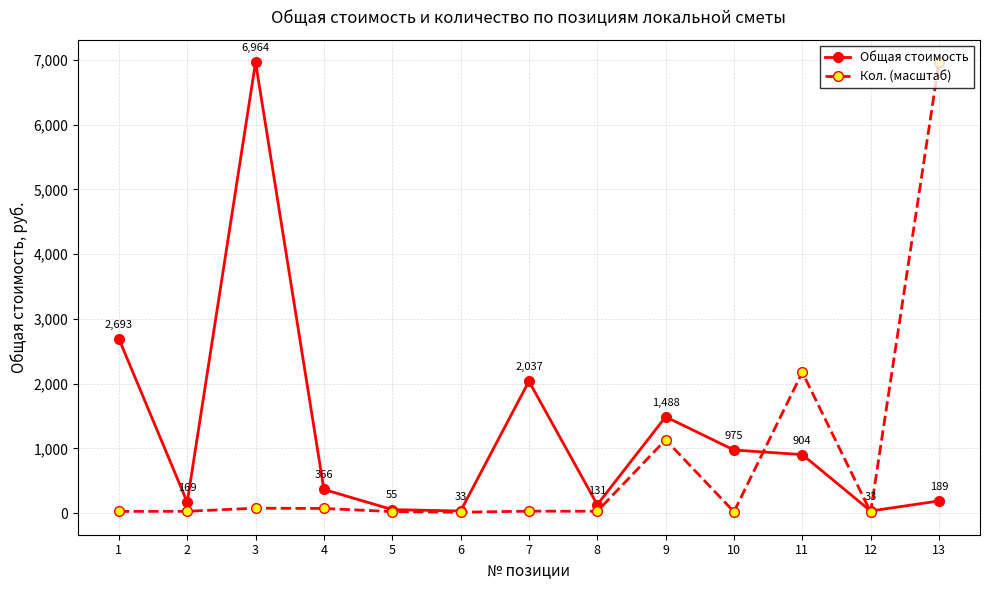

Which series has the largest total across all categories?

Общая стоимость